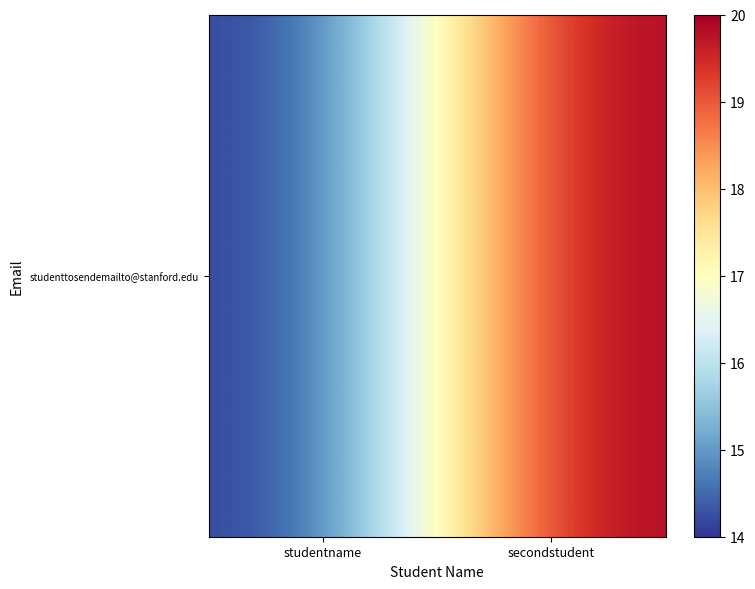

Reading left to right, what are all the values shown in this chart?

14	20